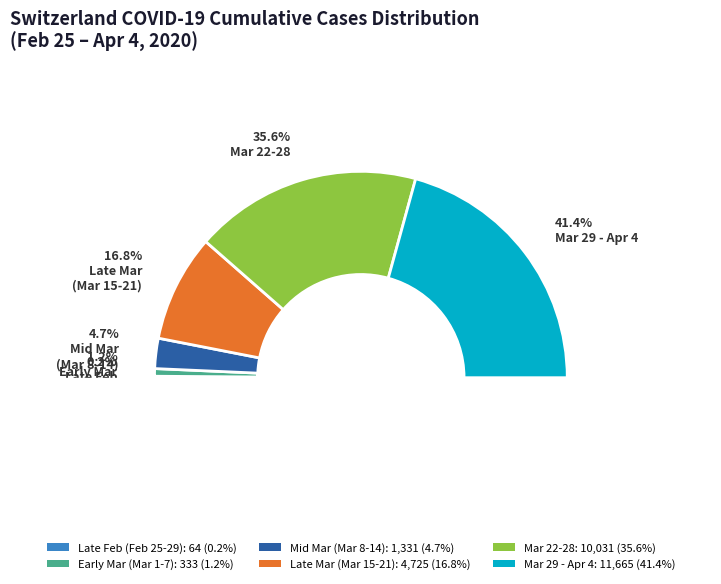

Which slice is the smallest?

2020-02-25